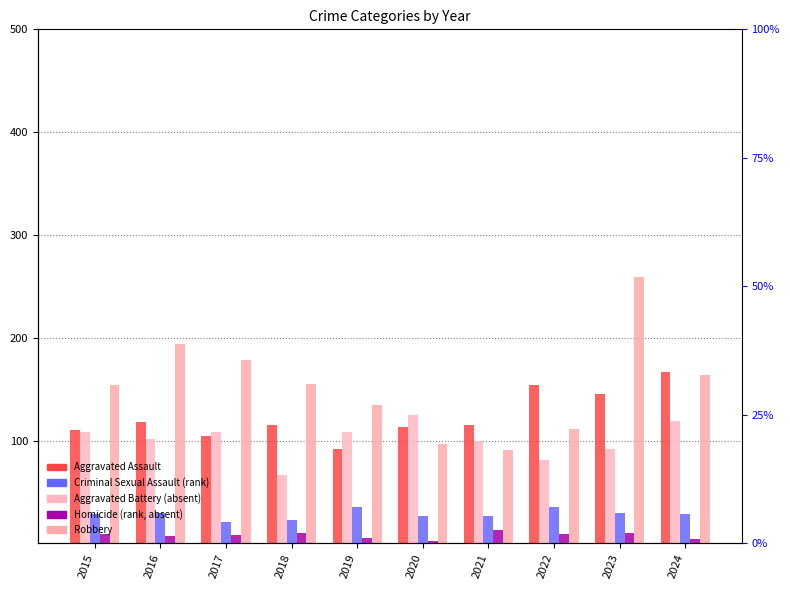

How many categories are shown in the chart?

10